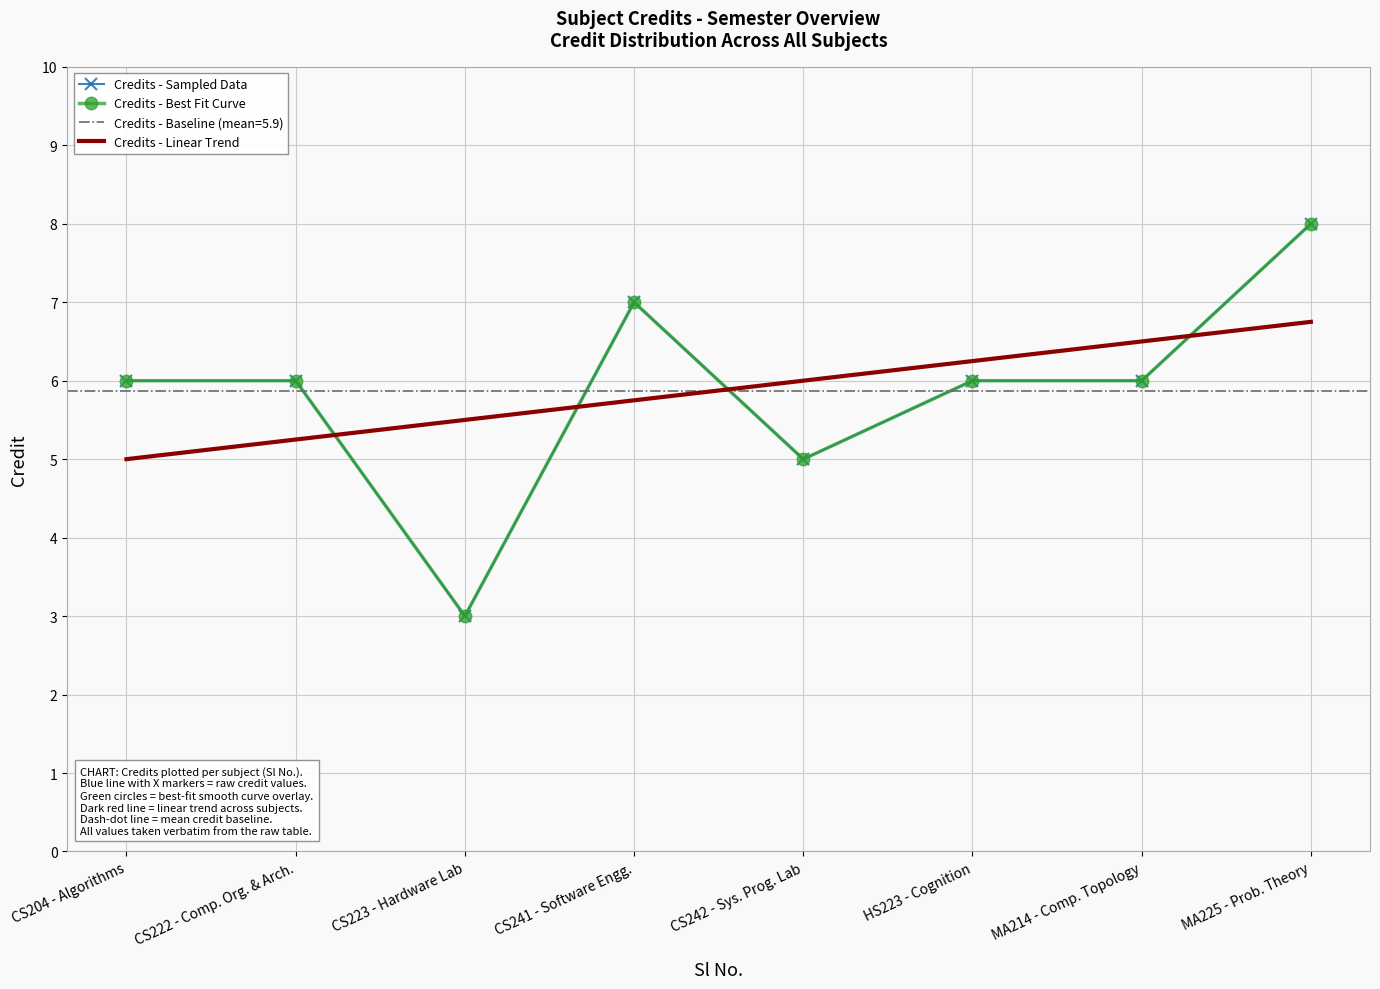

What is the change in value from CS223 - Hardware Lab to CS242 - Sys. Prog. Lab?

+2